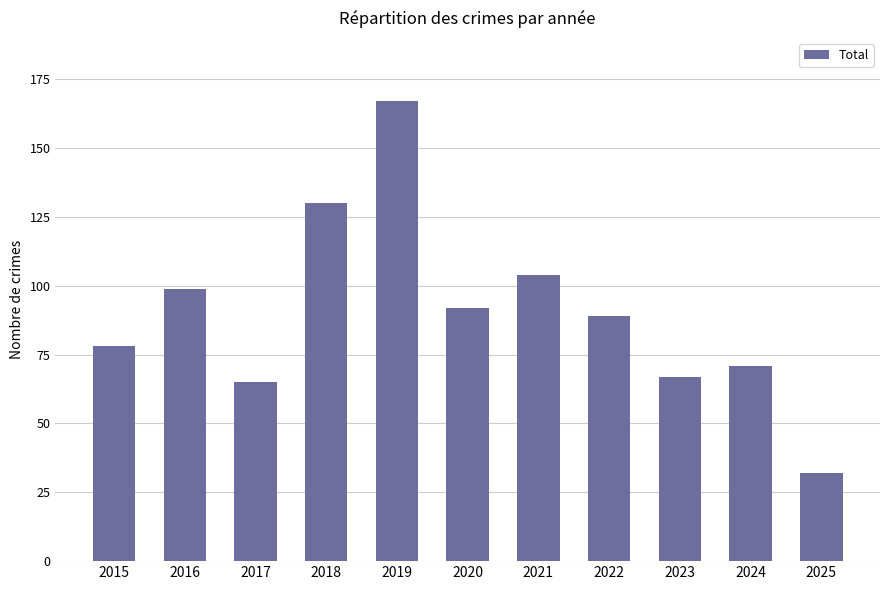

What is the average value?

90